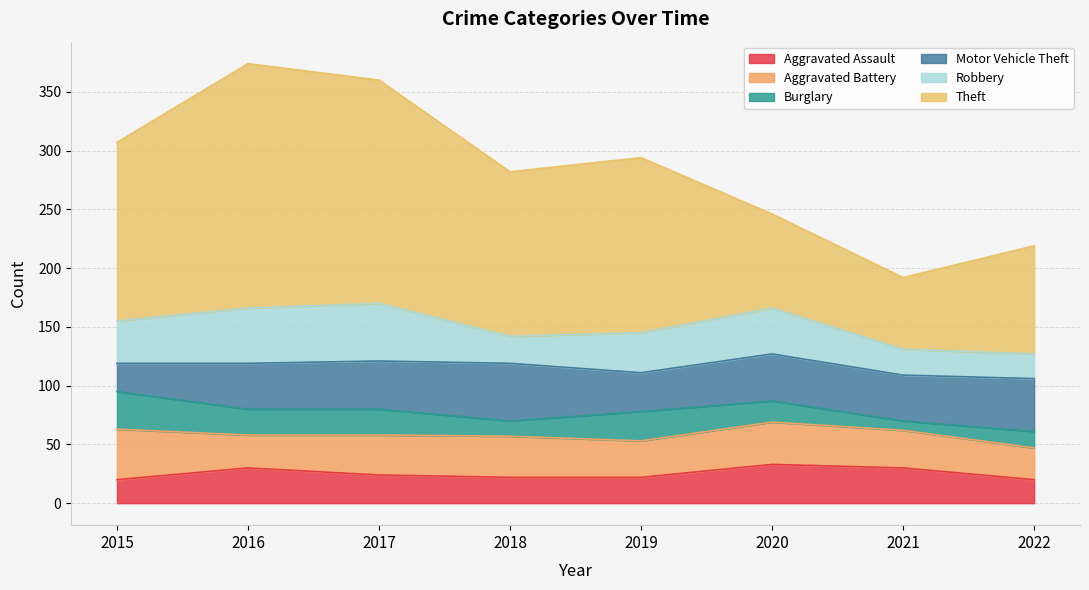

Where is the first local maximum for Motor Vehicle Theft?

2018